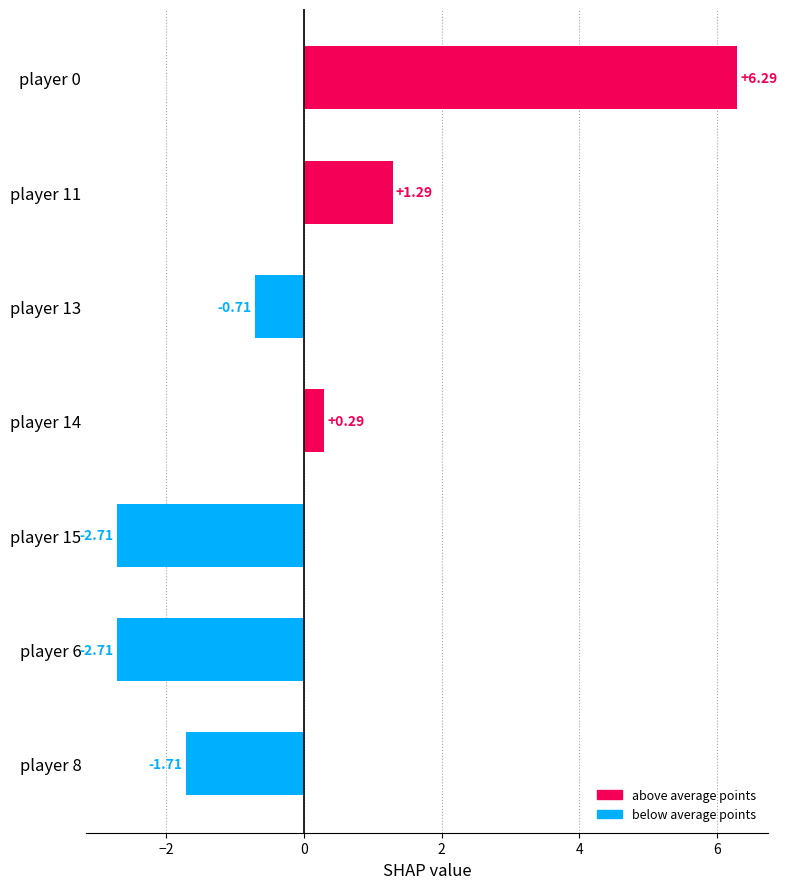

How many series are shown in this chart?

1